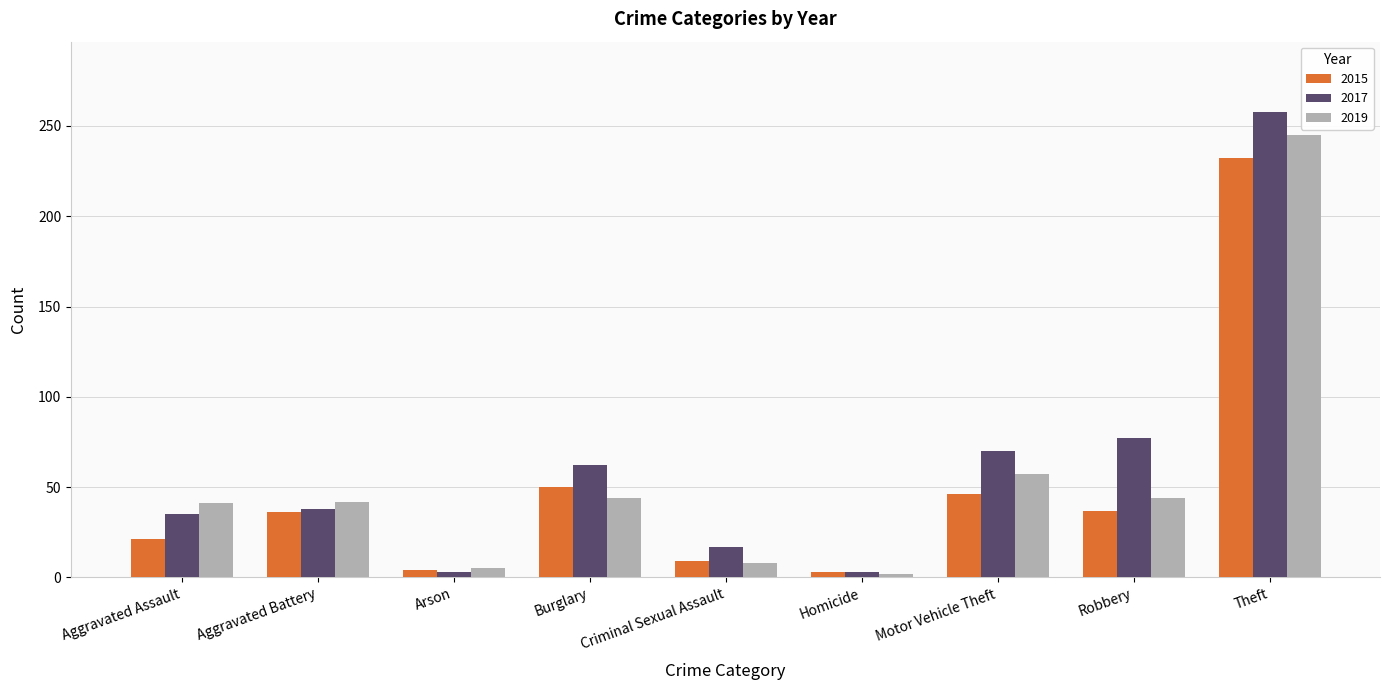

What is the sum of all 2019 values?

488